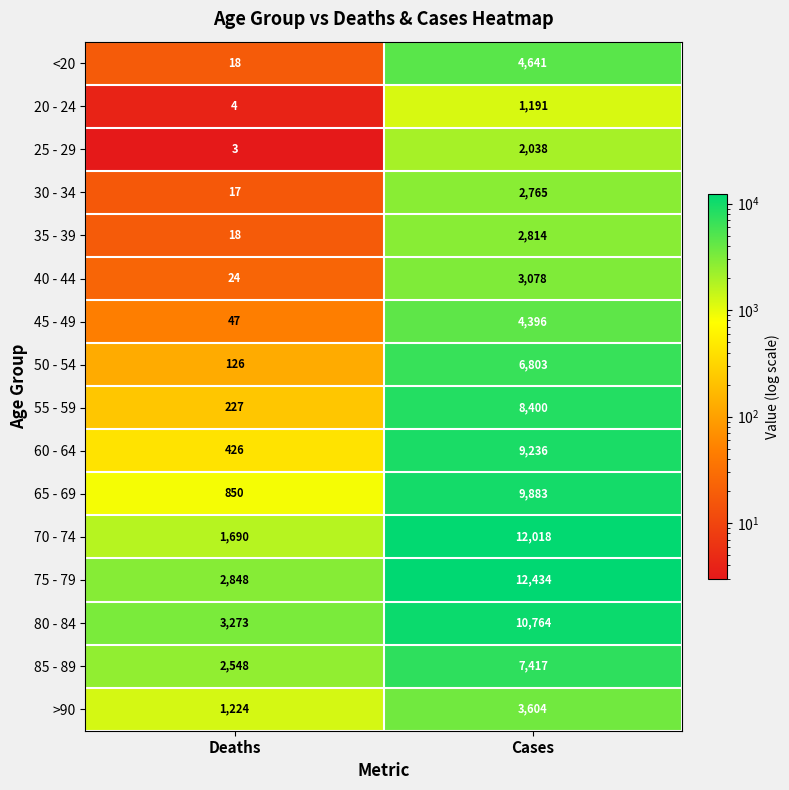

Which label corresponds to the smallest value in the chart?

Deaths